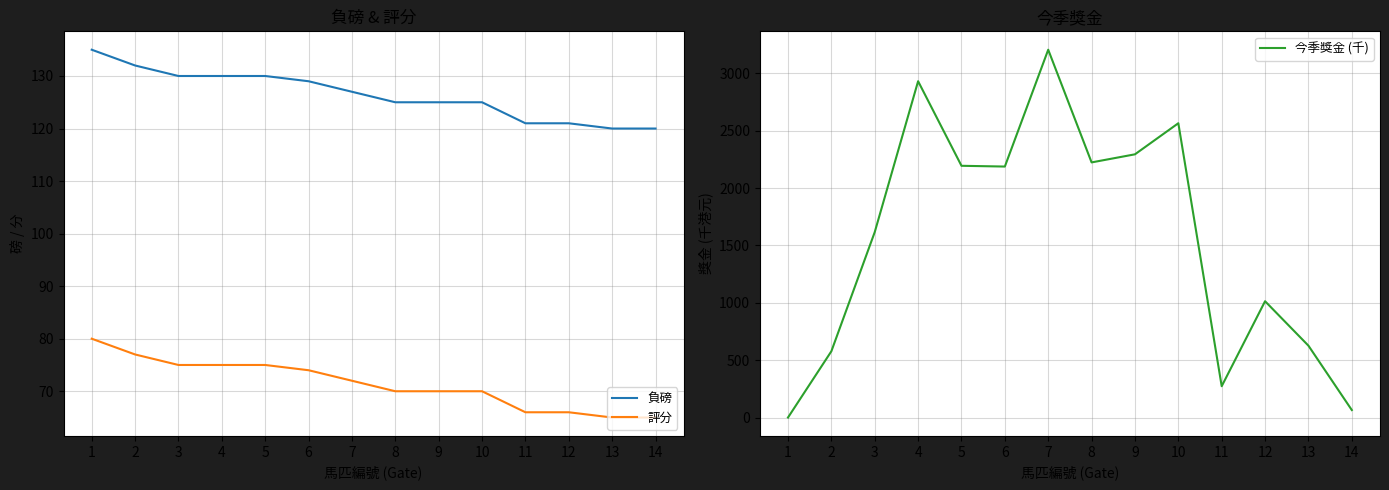

Rank the series by their maximum value, from highest to lowest.

今季獎金 (千), 負磅, 評分